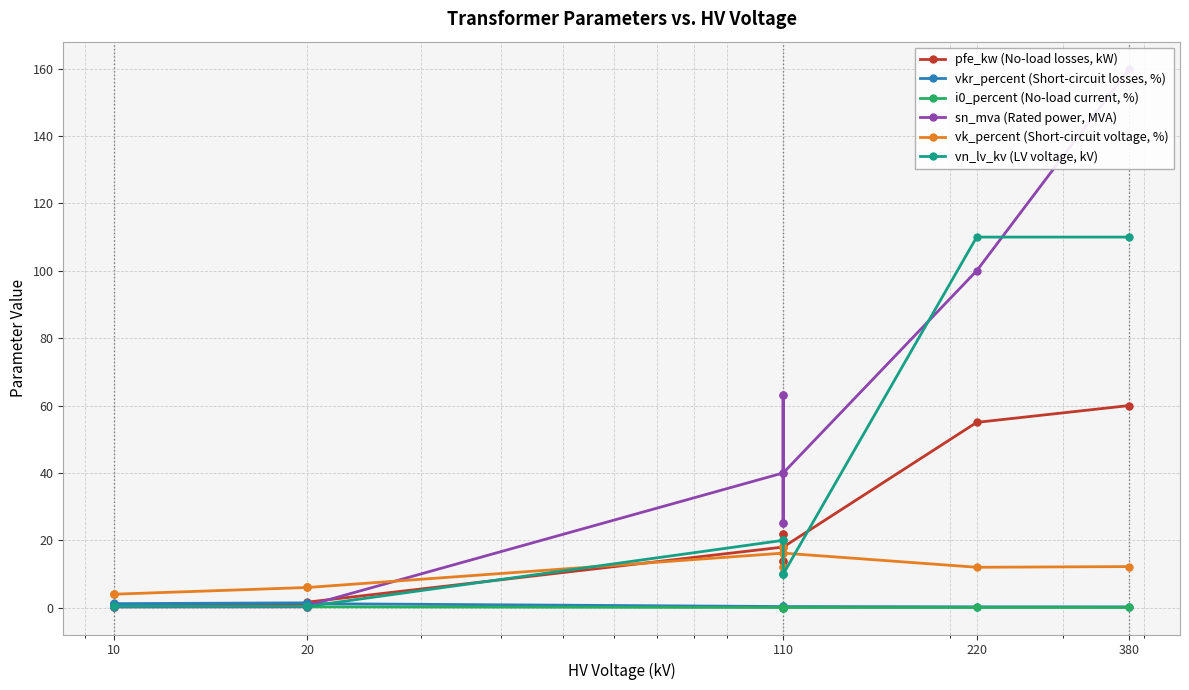

The value of pfe_kw (No-load losses, kW) at 20 is 0.8. True or false?

False